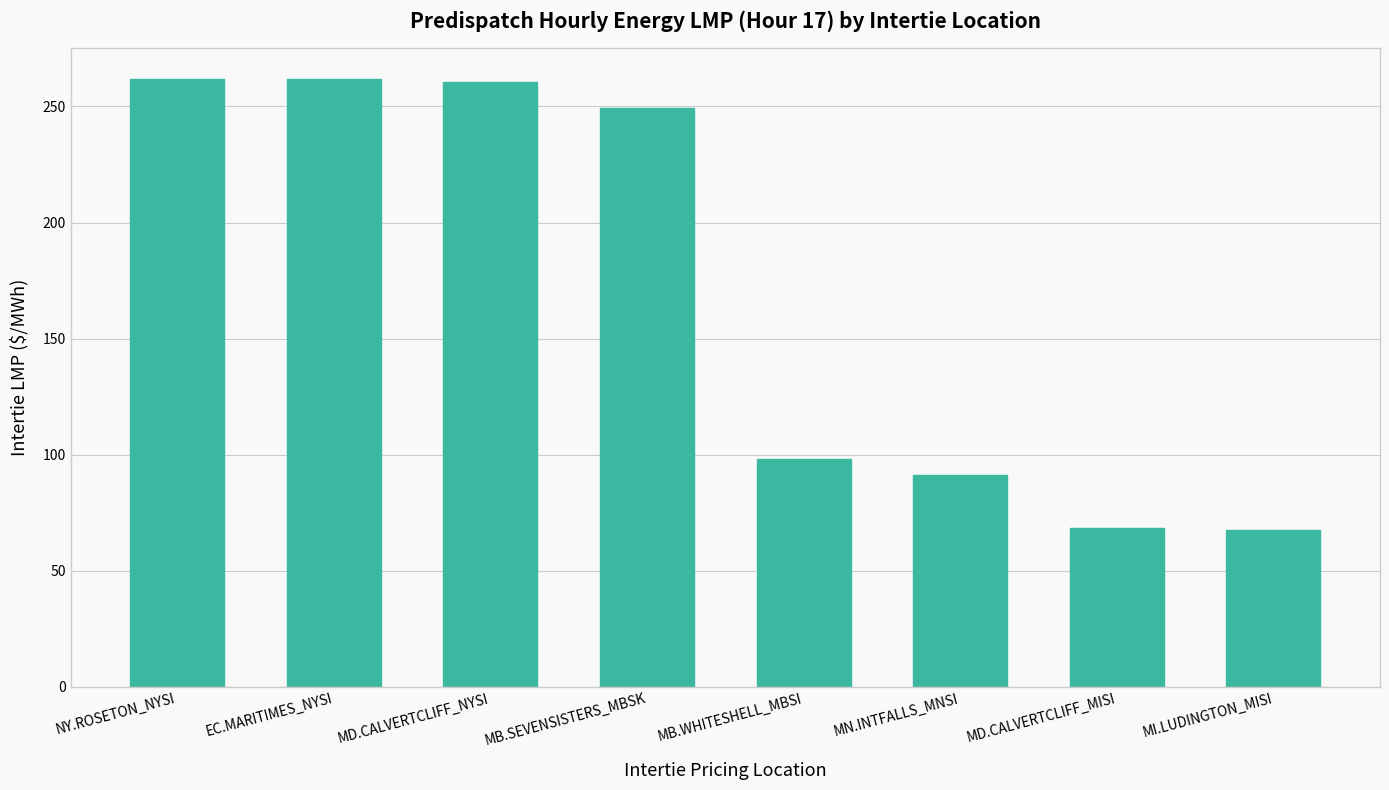

What is the label of the 1st bar from the right?

MI.LUDINGTON_MISI